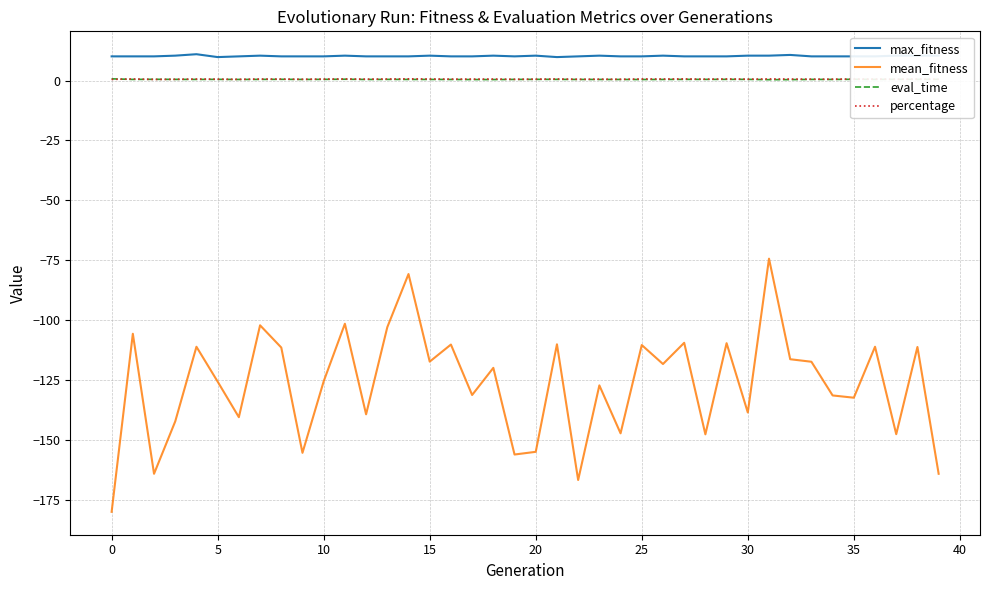

What is the maximum value shown in the chart?

11.0